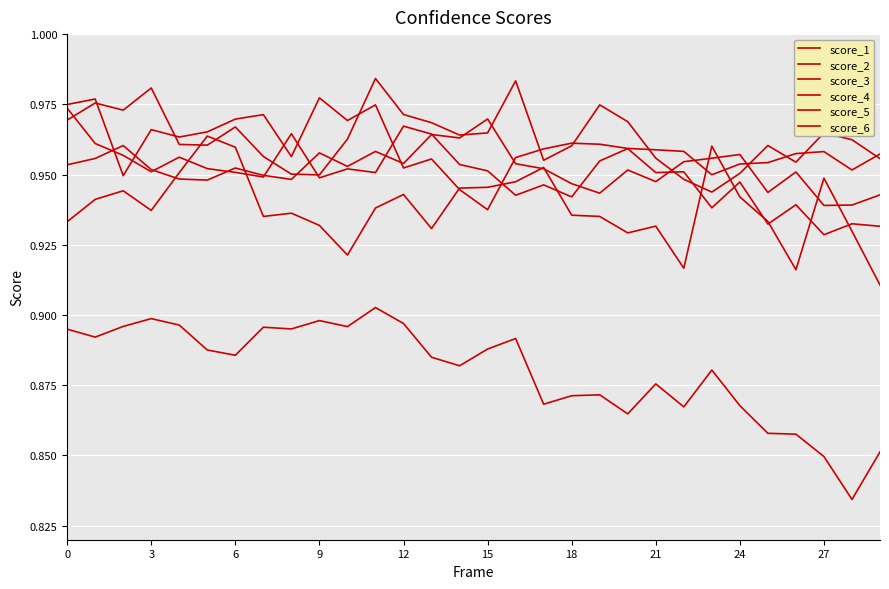

Count the score_6 values in the range 0 to 1.

30